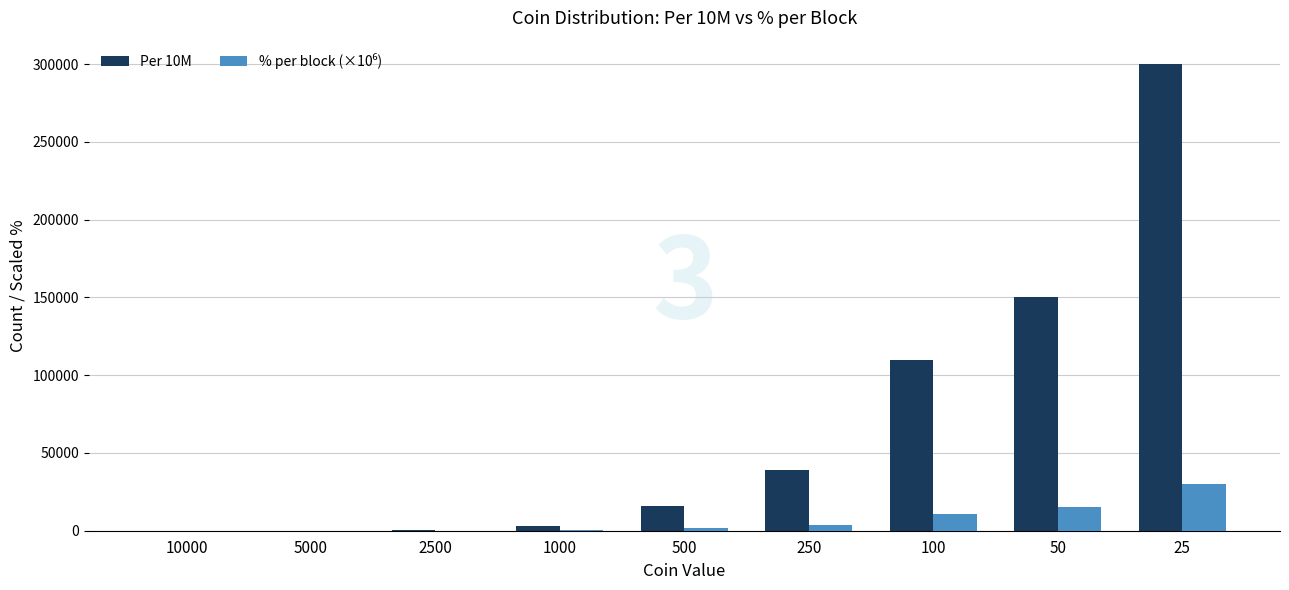

The value of Per 10M at 25 is 300000. True or false?

True